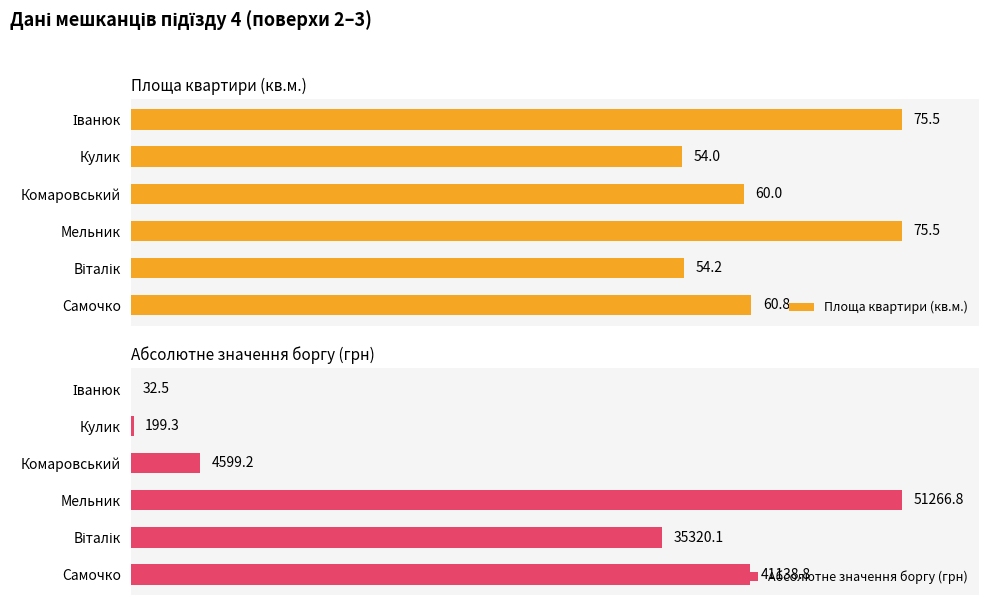

How many bars are there in total?

12